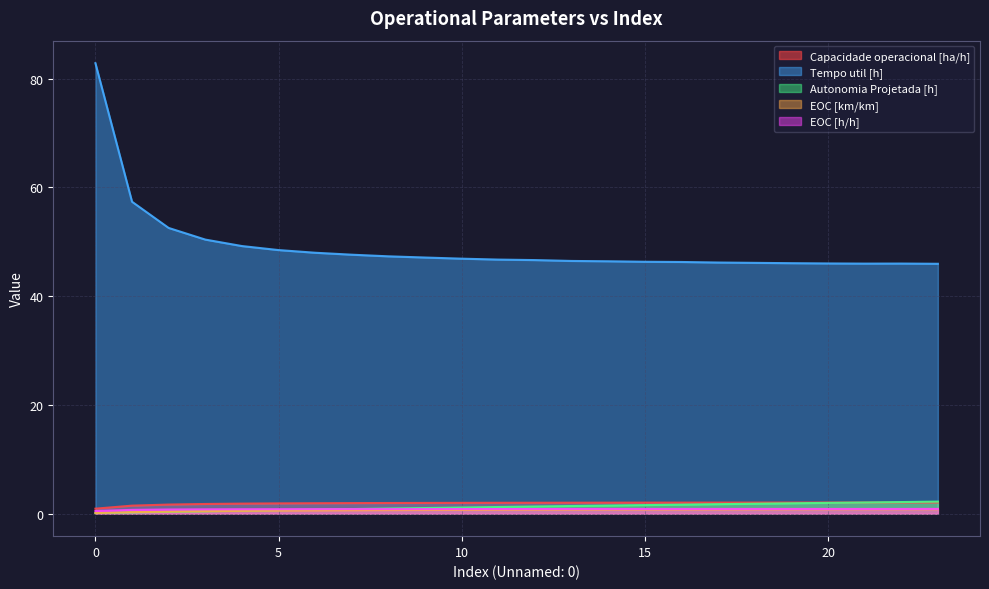

Reading left to right, extract all data points from this chart.

Capacidade operacional [ha/h]: 0=0.9	1=1.5	2=1.7	3=1.8	4=1.8	5=1.9	6=1.9	7=1.9	8=2.0	9=2.0	10=2.0	11=2.0	12=2.0	13=2.0	14=2.0	15=2.0	16=2.0	17=2.0	18=2.0	19=2.0	20=2.0	21=2.0	22=2.0	23=2.0
Tempo util [h]: 0=82.8	1=57.4	2=52.5	3=50.4	4=49.2	5=48.5	6=48.0	7=47.6	8=47.3	9=47.1	10=46.9	11=46.7	12=46.6	13=46.5	14=46.4	15=46.3	16=46.3	17=46.2	18=46.1	19=46.1	20=46.0	21=46.0	22=46.0	23=46.0
Autonomia Projetada [h]: 0=0.1	1=0.2	2=0.3	3=0.4	4=0.5	5=0.6	6=0.7	7=0.8	8=0.9	9=1.0	10=1.1	11=1.2	12=1.3	13=1.4	14=1.5	15=1.6	16=1.6	17=1.7	18=1.8	19=1.9	20=2.0	21=2.0	22=2.1	23=2.2
EOC [km/km]: 0=0.1	1=0.3	2=0.4	3=0.5	4=0.5	5=0.6	6=0.6	7=0.6	8=0.7	9=0.7	10=0.7	11=0.7	12=0.7	13=0.7	14=0.8	15=0.8	16=0.8	17=0.8	18=0.8	19=0.8	20=0.8	21=0.8	22=0.8	23=0.8
EOC [h/h]: 0=0.5	1=0.7	2=0.8	3=0.8	4=0.8	5=0.8	6=0.8	7=0.8	8=0.8	9=0.8	10=0.8	11=0.8	12=0.8	13=0.9	14=0.9	15=0.9	16=0.9	17=0.9	18=0.9	19=0.9	20=0.9	21=0.9	22=0.9	23=0.9